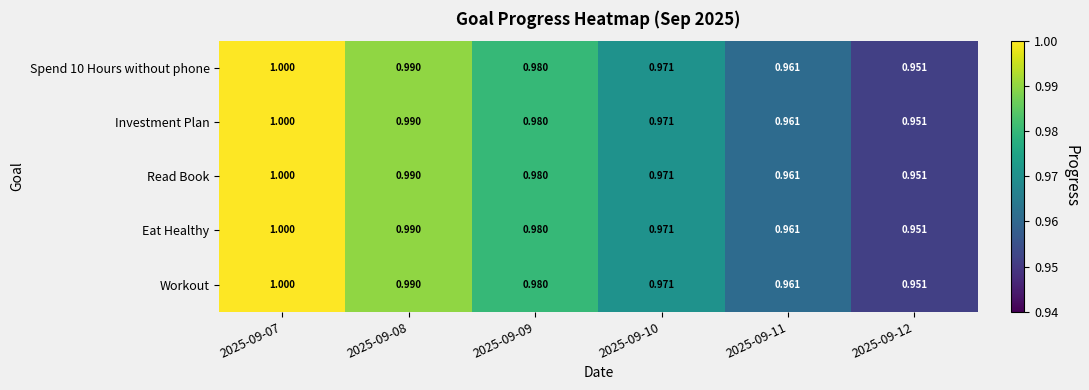

How many distinct data groups are displayed?

5